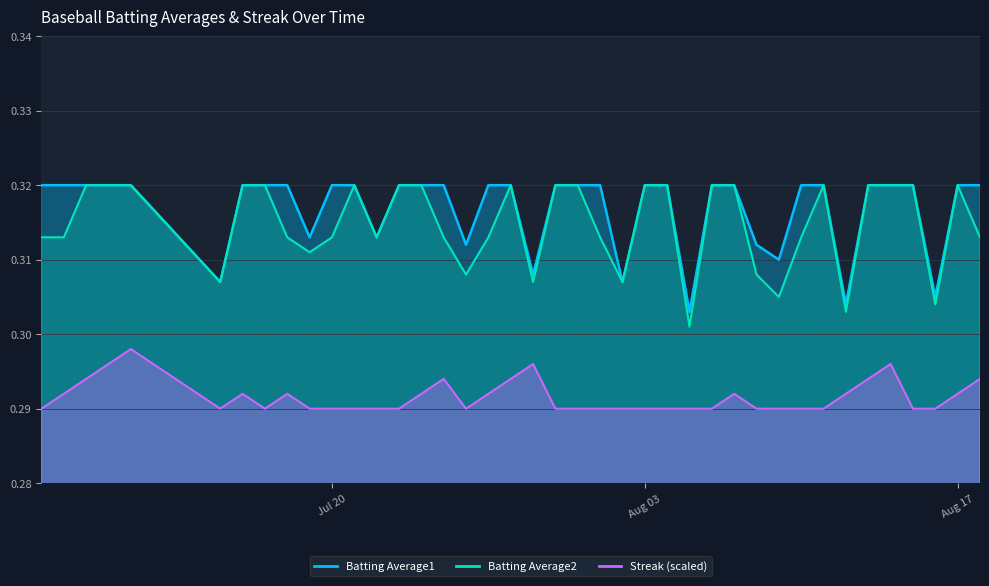

Which series changed the most between 2010-08-10 and 2010-08-11?

Batting Average2